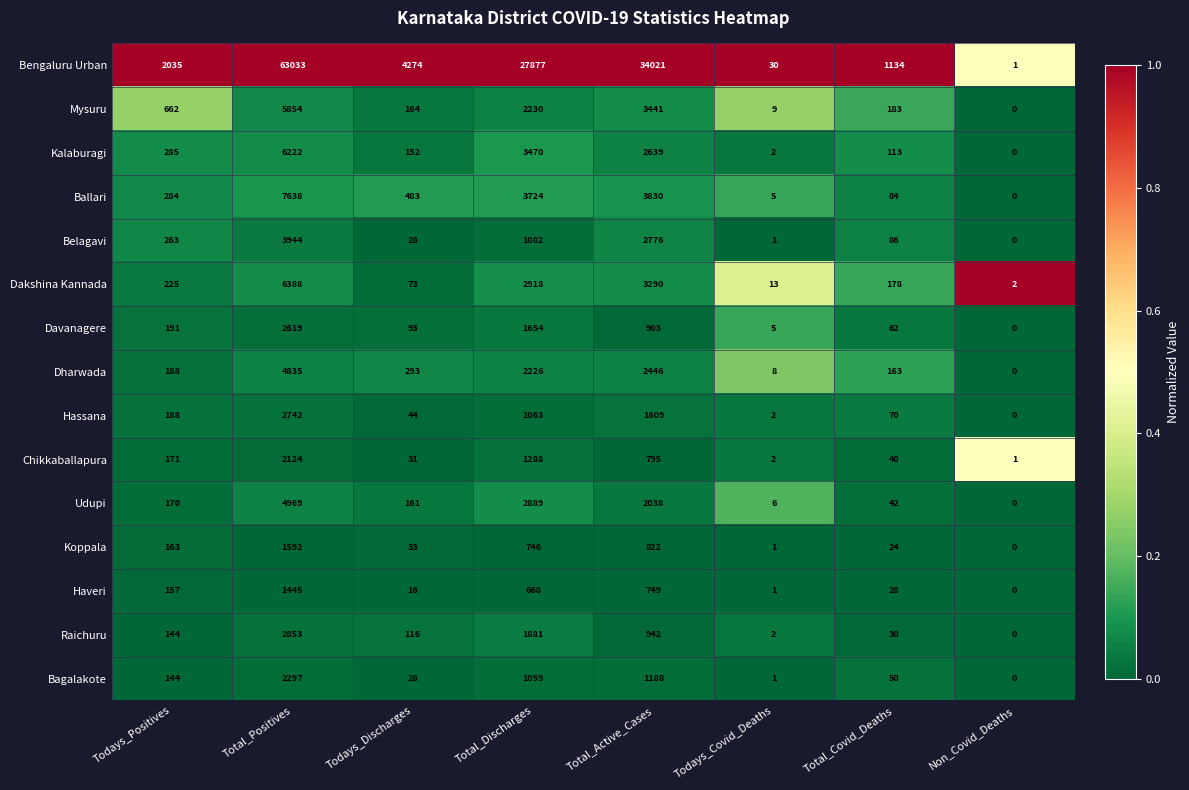

How many series are shown in this chart?

15